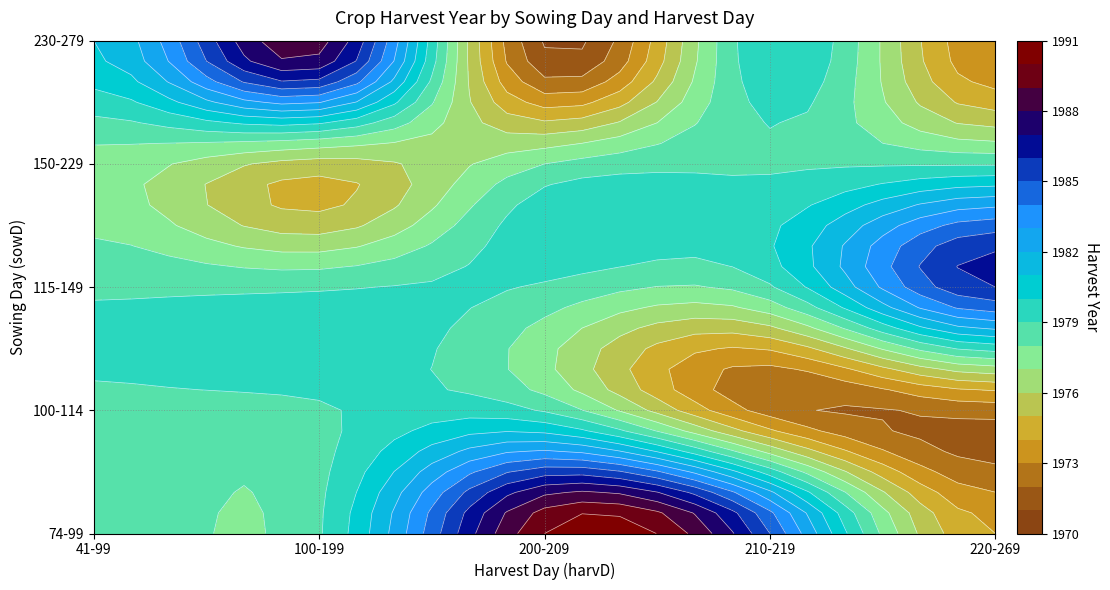

The SG series shows 1143 at 97. True or false?

False